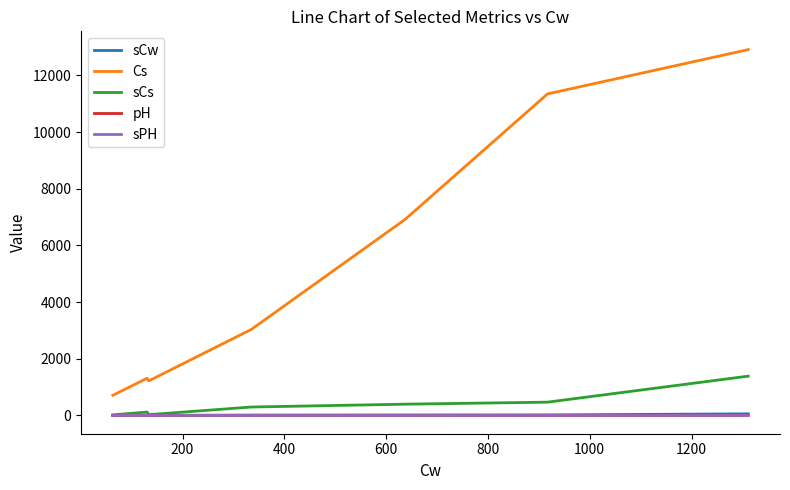

What is the highest value of the Cs series?

12909.0